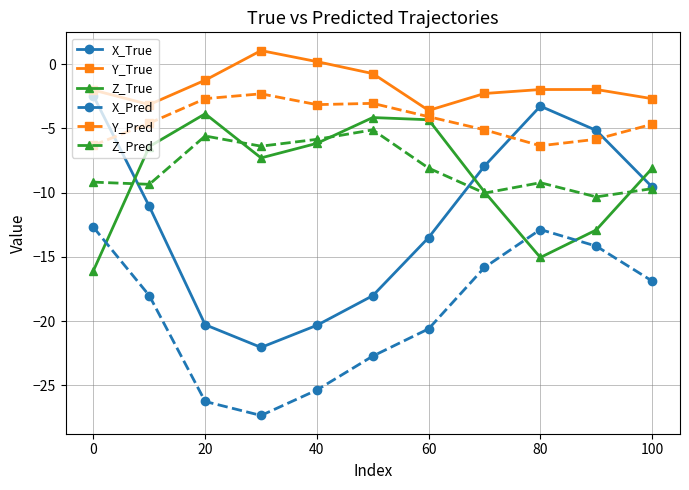

What is the value of the X_Pred point at the 3rd from the left?

-26.2